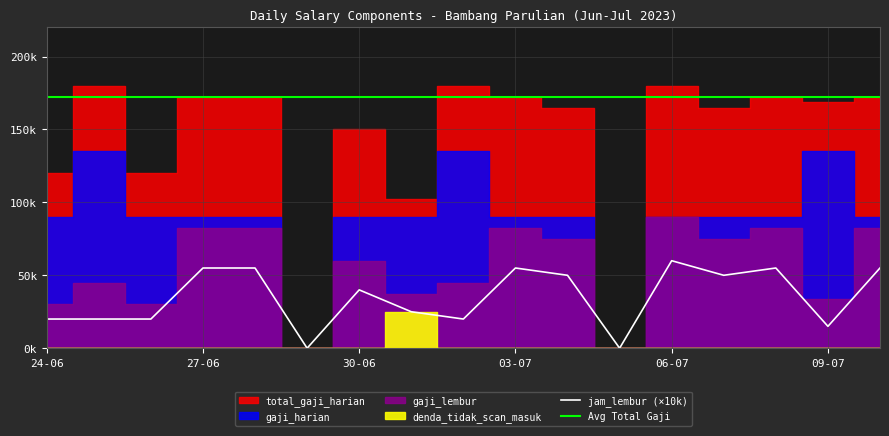

True or false: denda_tidak_scan_masuk has more than 1 points higher than both neighbors.

False